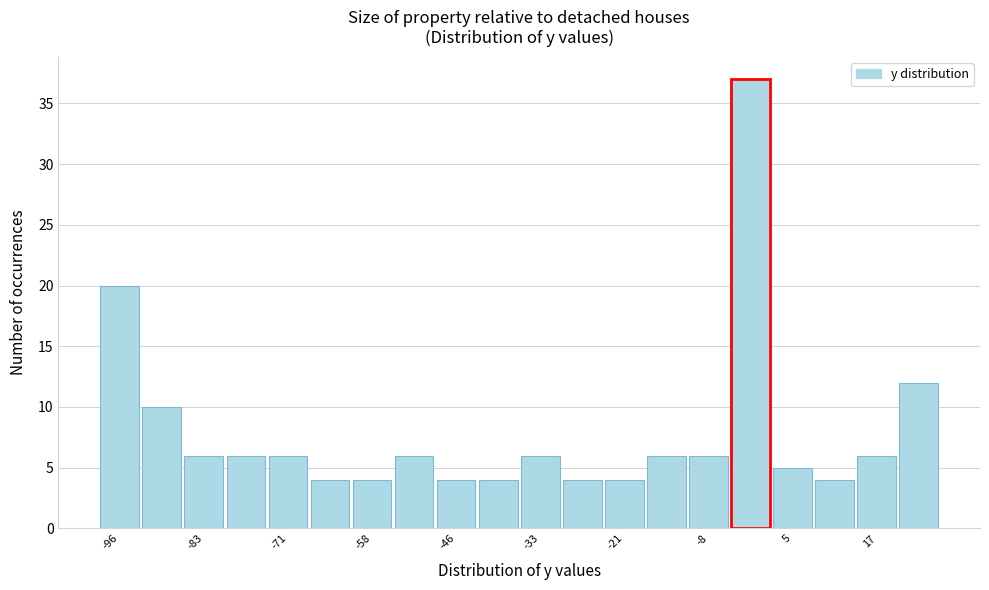

Read against the x-axis, roughly where is the centre of the tallest bar?

-2